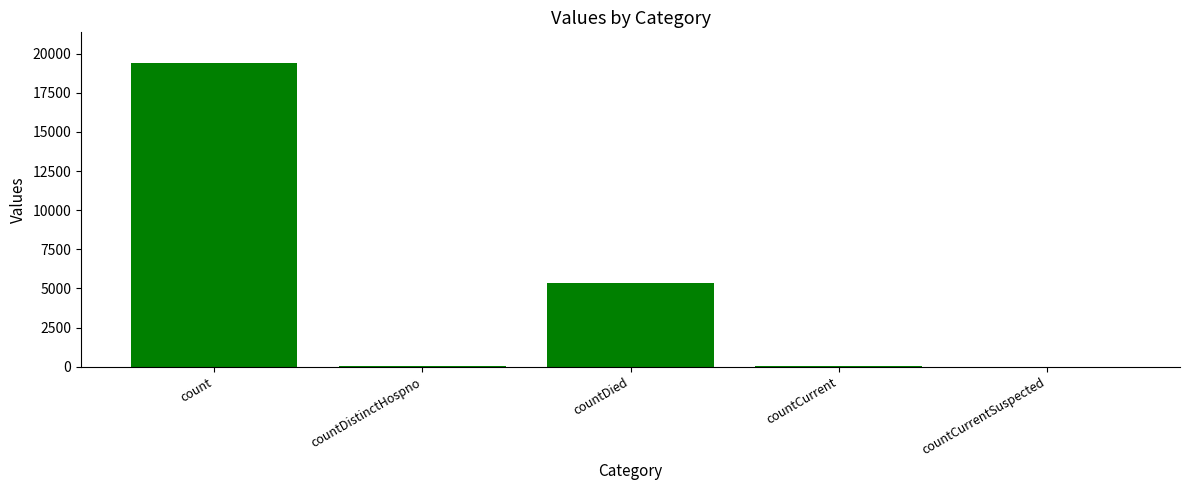

What is the greatest value displayed?

19420